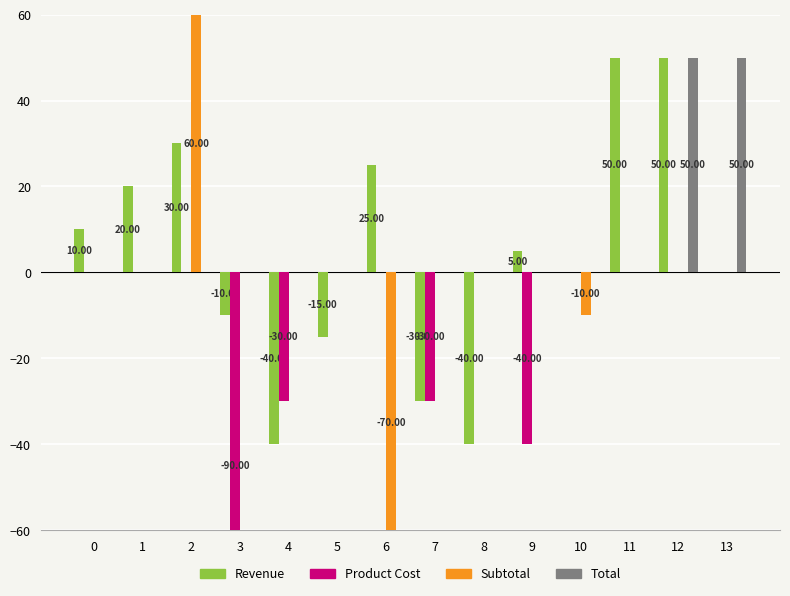

List the series in order of their peak value, highest first.

Subtotal, Revenue, Total, Product Cost